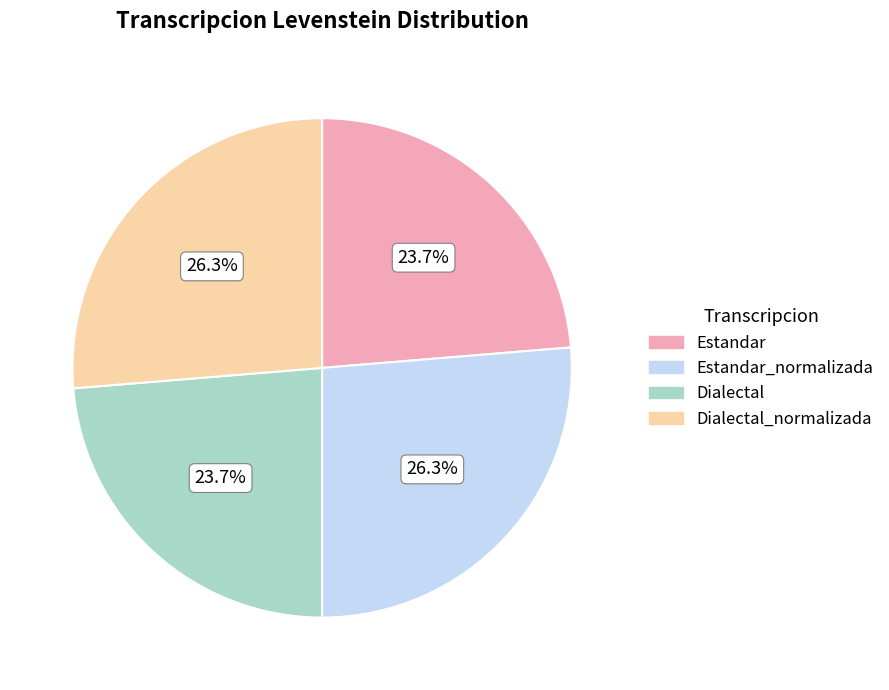

Is there a majority slice in this chart?

No